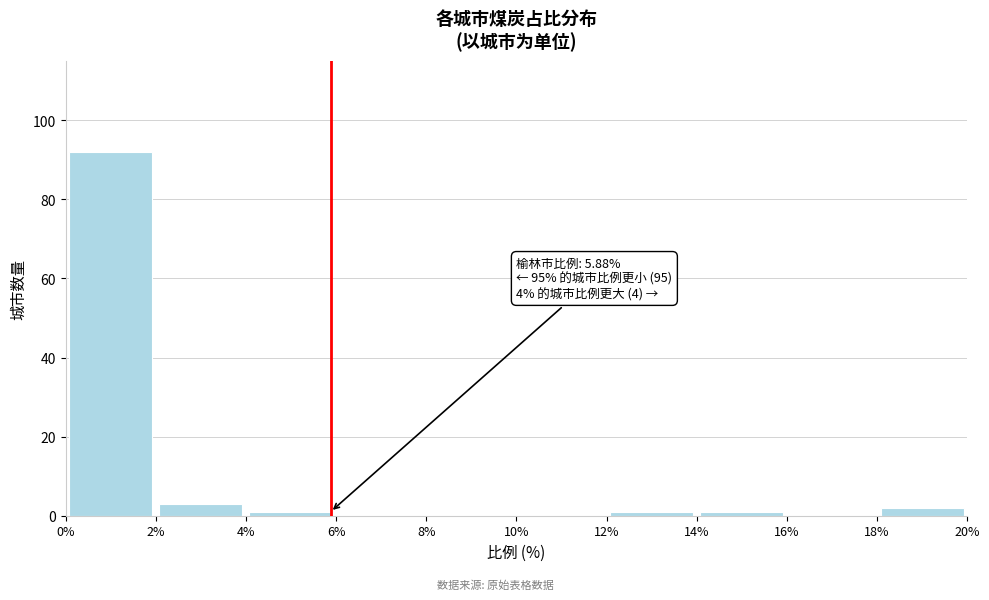

Over which range of the x-axis is the bar tallest?

0% to 2%